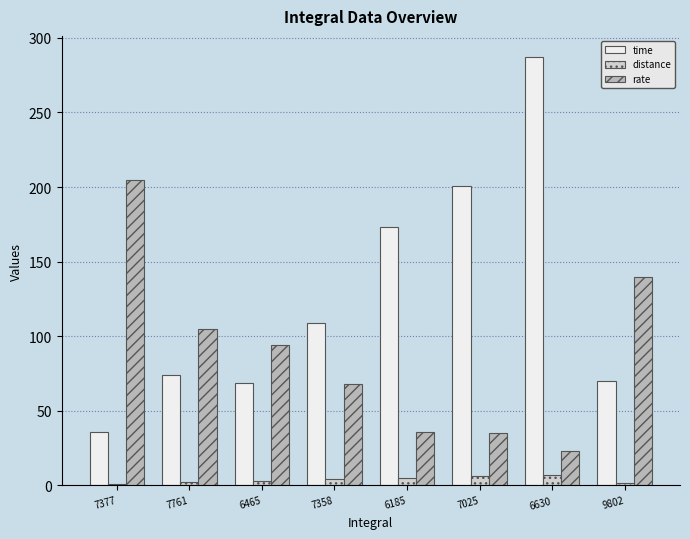

What is the value of the distance bar at the 6th from the left?

6.2